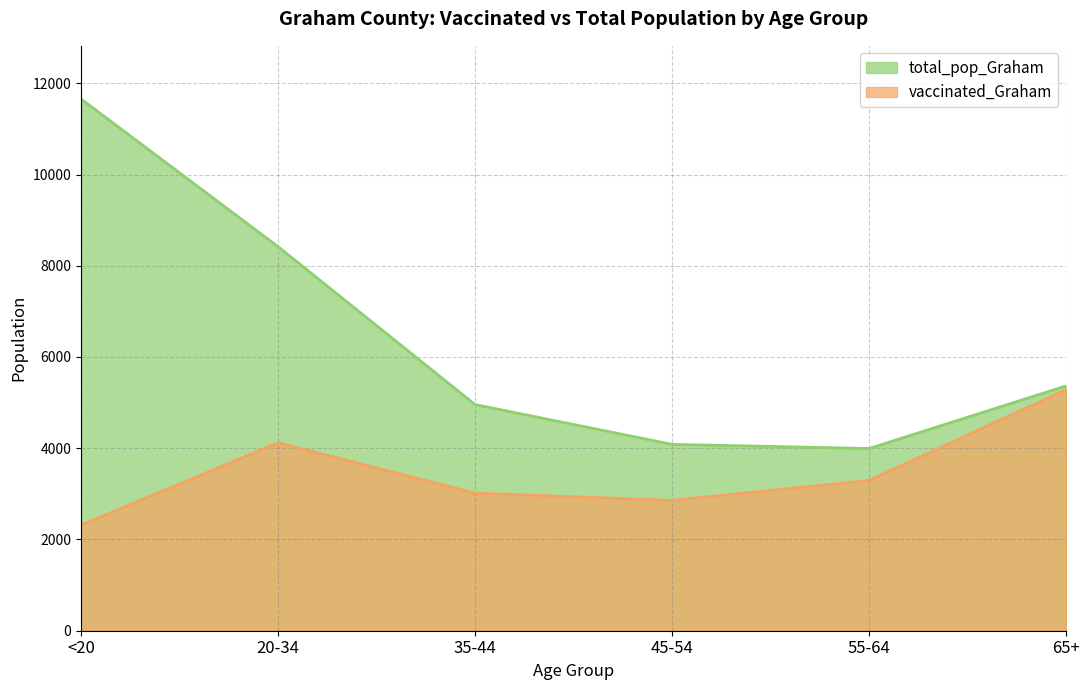

Rank the series at 55-64 from lowest to highest value.

vaccinated_Graham, total_pop_Graham